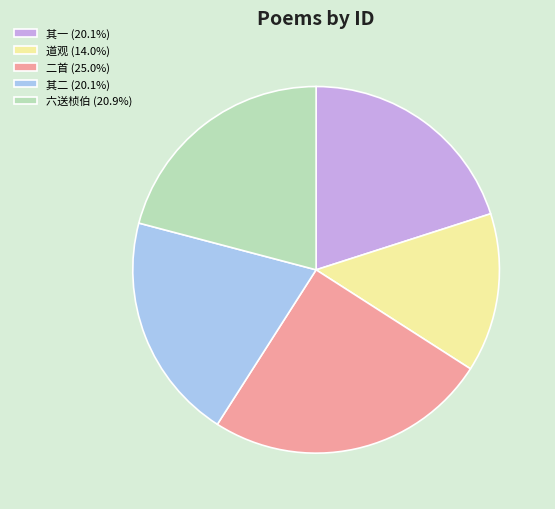

Does 六送桢伯 (20.9%) represent more than half of the total?

No